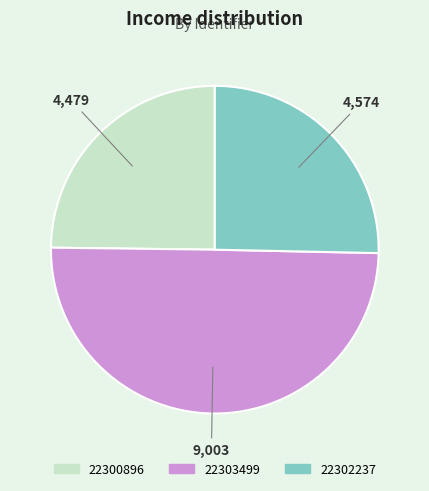

How many slices are in this pie chart?

3